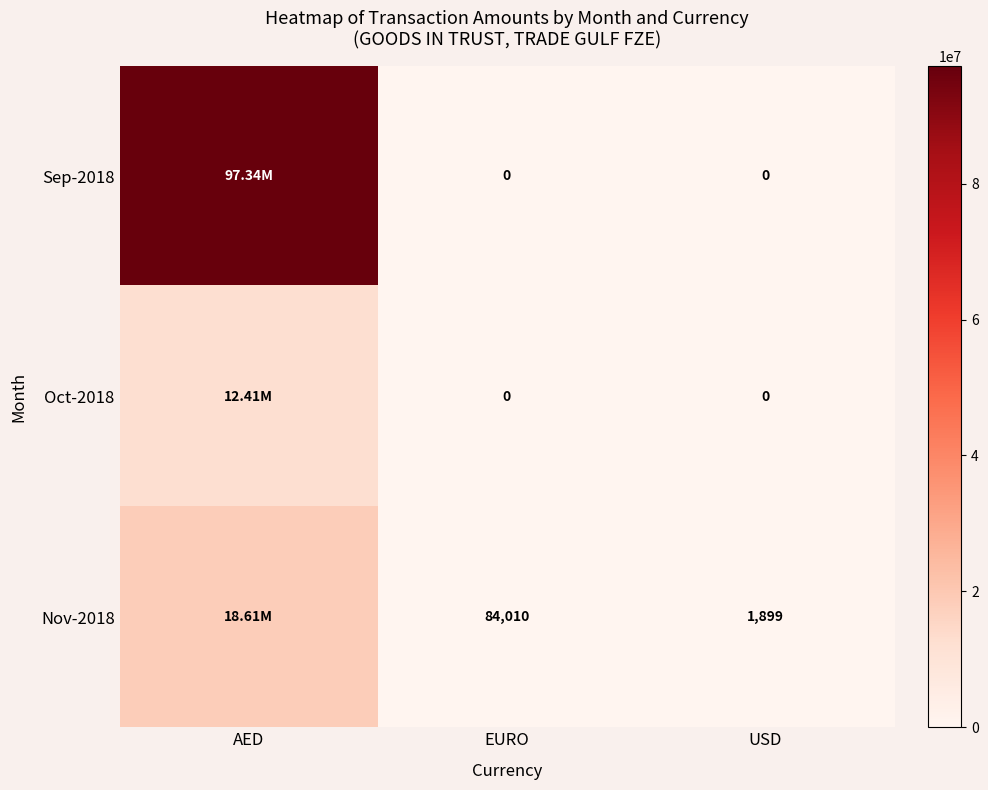

What is the difference between the highest and lowest values at EURO?

84010.0